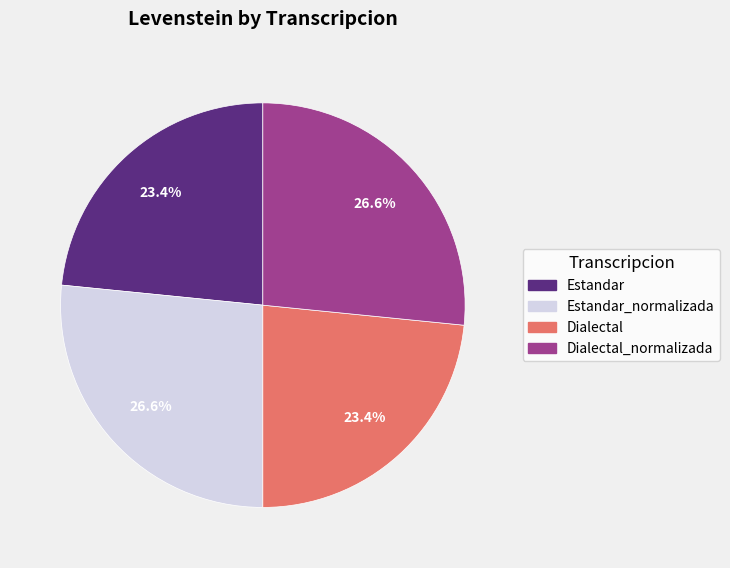

Is Dialectal the majority of the pie?

No